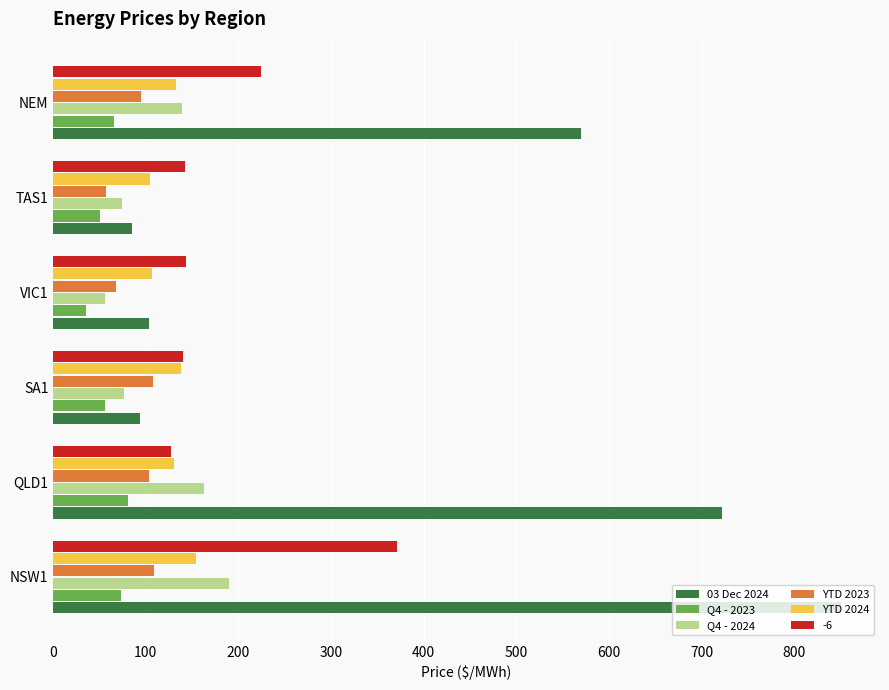

Which series has the largest total across all categories?

03 Dec 2024